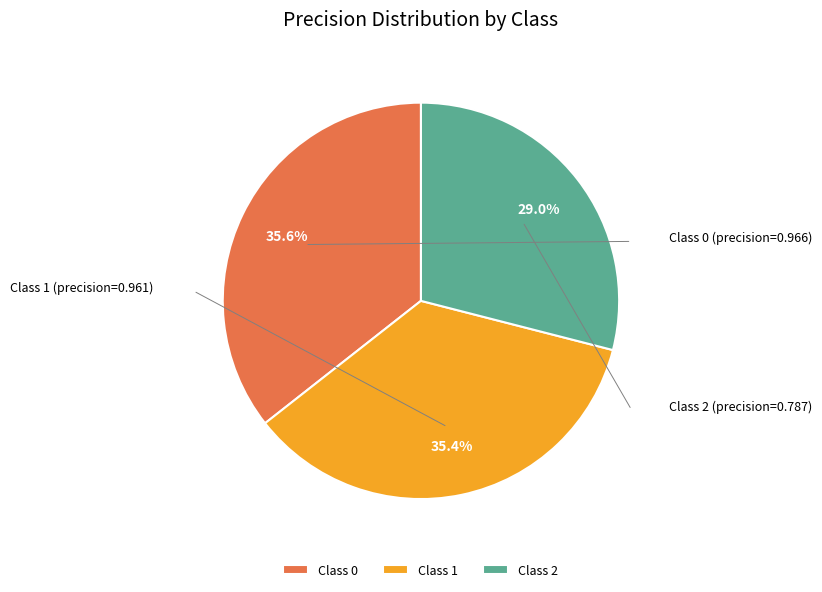

Is there a majority slice in this chart?

No